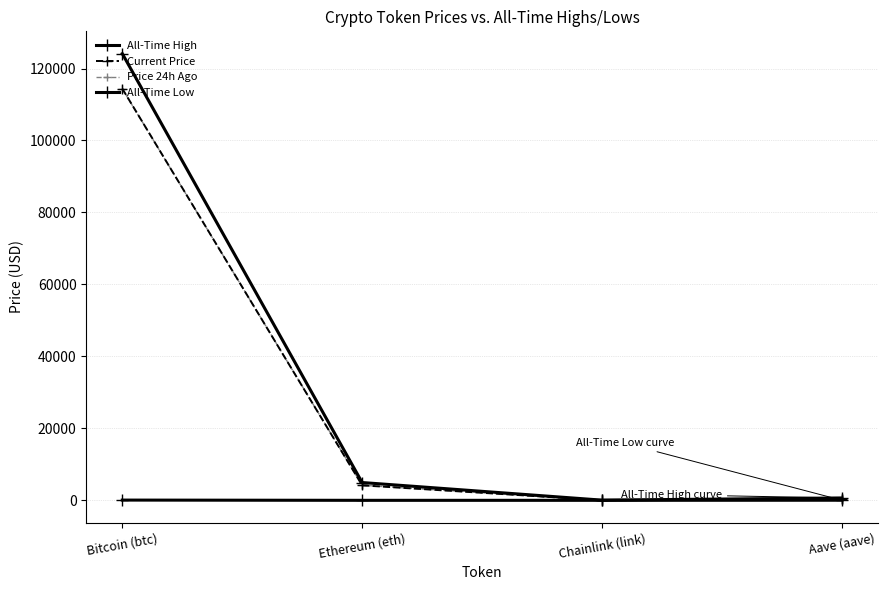

What is the highest value of the All-Time Low series?

67.8